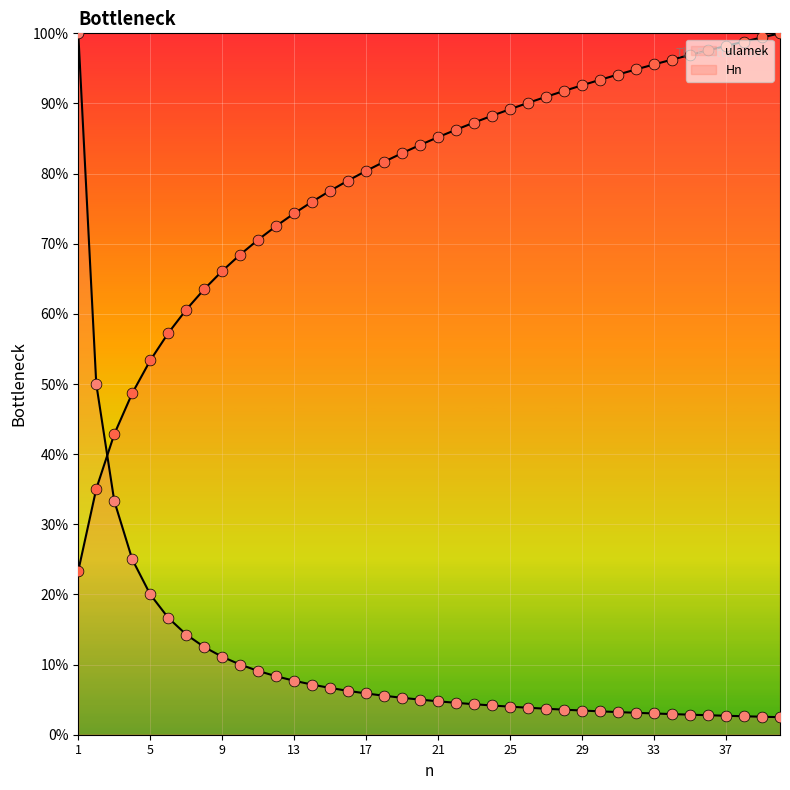

Which series contains the highest Y value?

Hn